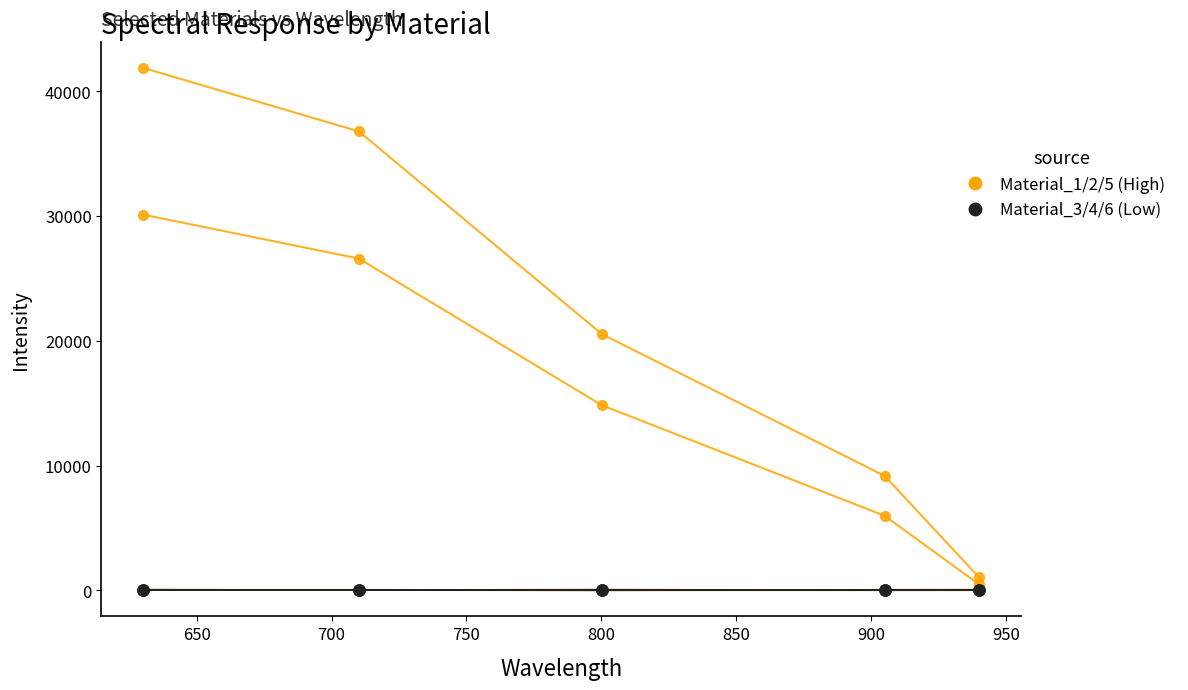

Is this an area chart (filled region under the line)?

No